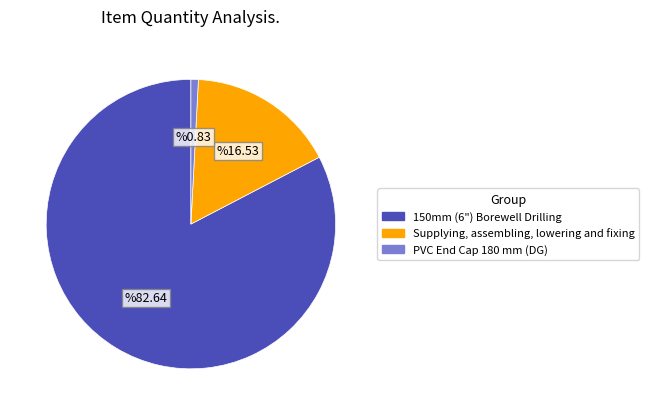

The PVC End Cap 180 mm (DG) slice represents 1% of the pie. True or false?

True